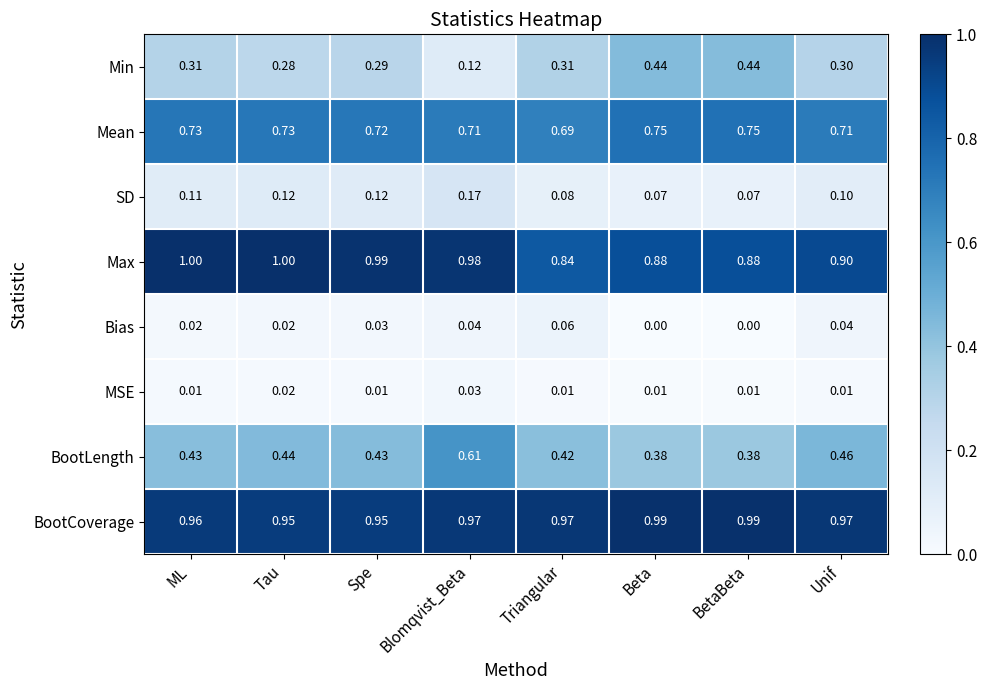

Which series has the widest spread of values?

Min